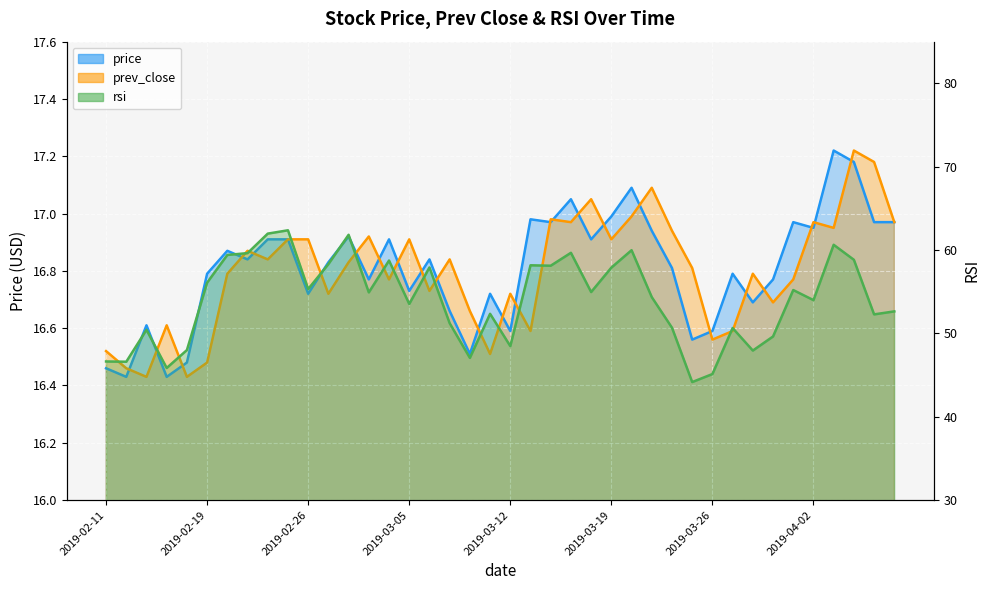

Between 2019-02-28 and 2019-04-02, which is larger?

2019-04-02